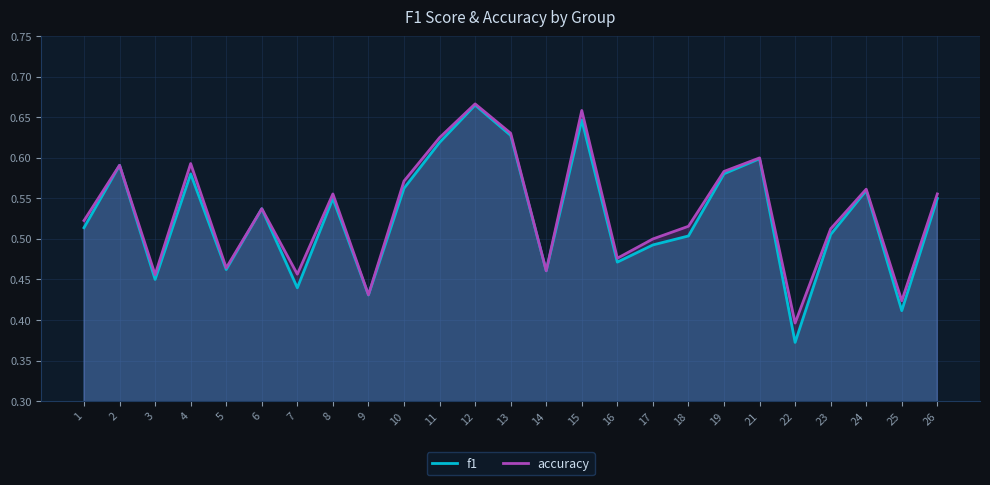

True or false: f1 and accuracy cross at least once.

False